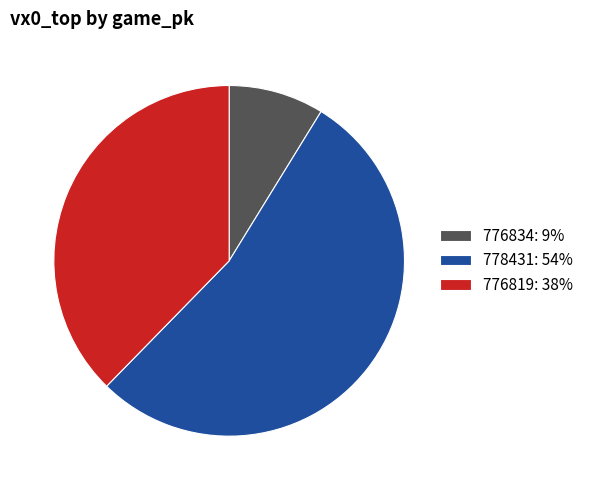

Which has a higher value, 778431 or 776819?

778431